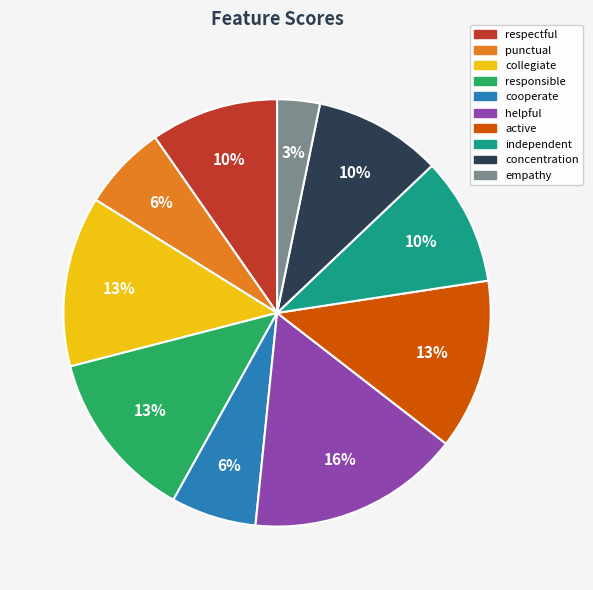

Which slice is the smallest?

empathy